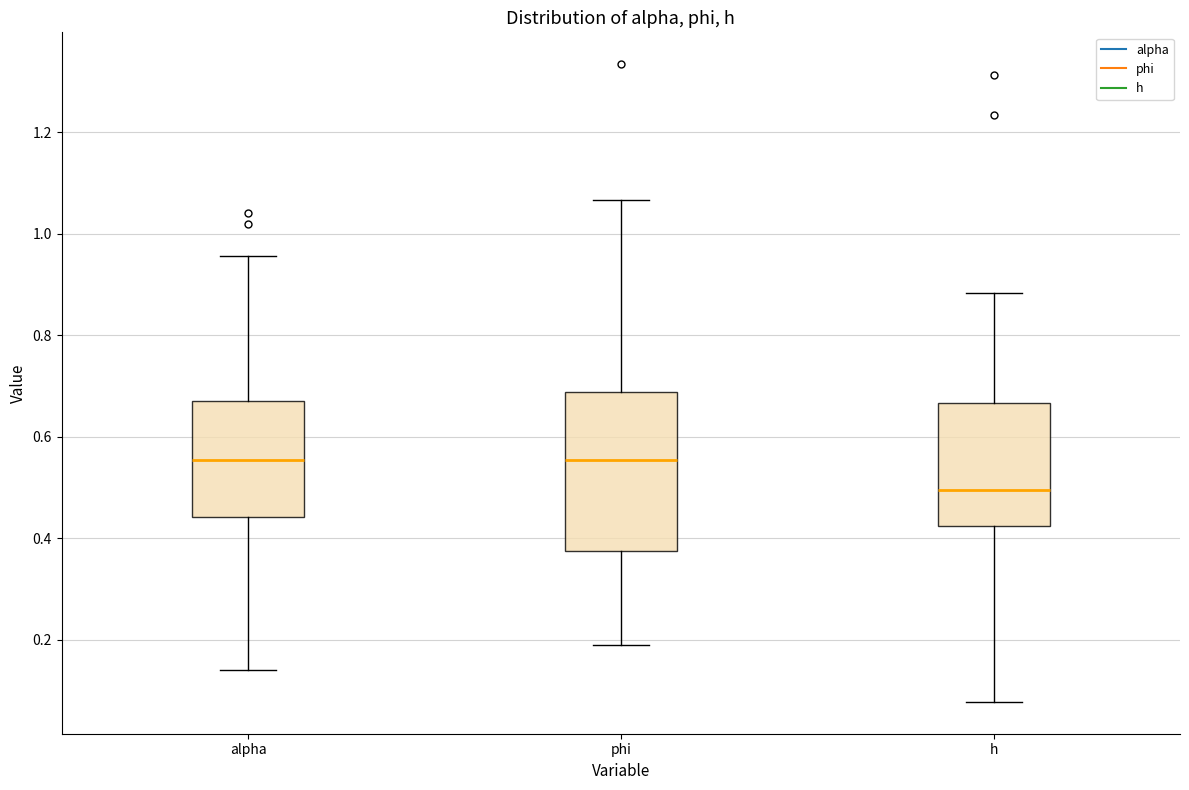

Reading left to right, read every box against the y-axis: the position of its median line, the range the box covers, and the ends of its whiskers. The values are not printed on the chart, so give them approximately, as read against the axis.

alpha: median 0.56, box 0.44 to 0.68, whiskers 0.14 to 0.96
phi: median 0.56, box 0.38 to 0.68, whiskers 0.18 to 1.06
h: median 0.50, box 0.42 to 0.66, whiskers 0.08 to 0.88